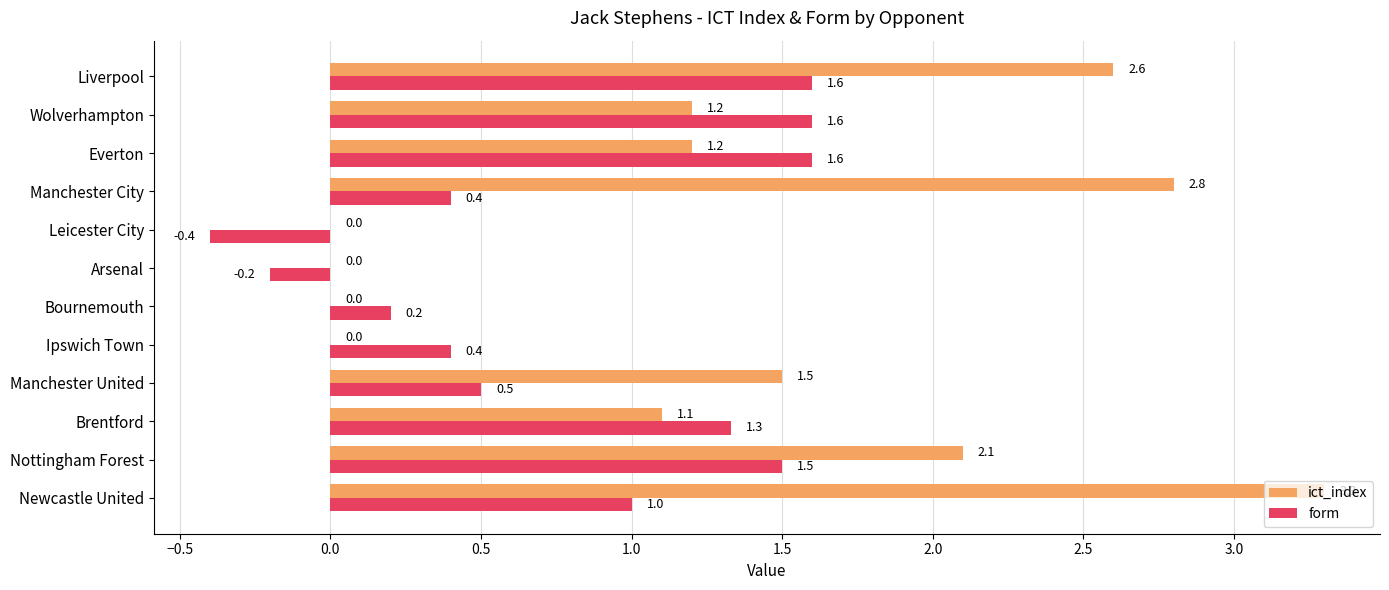

What is the average value of the form series?

0.8